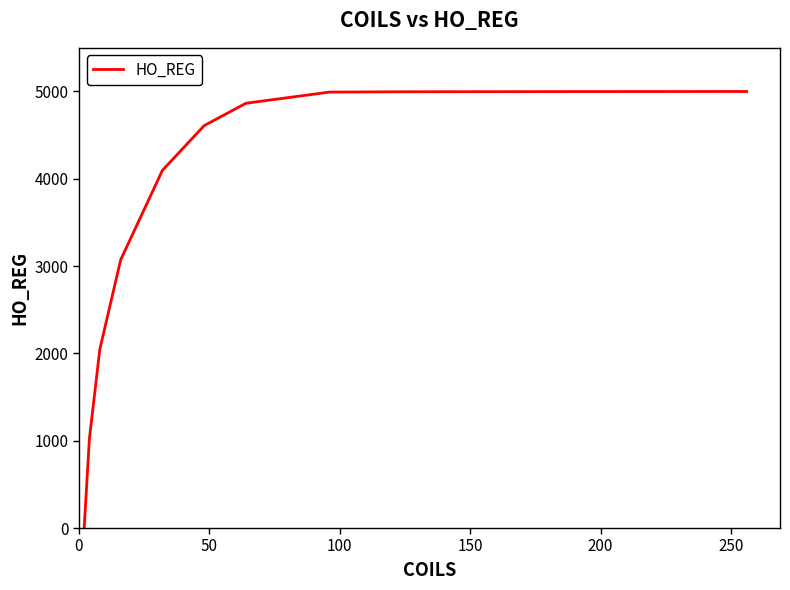

What is the difference between the maximum and minimum values?

4999